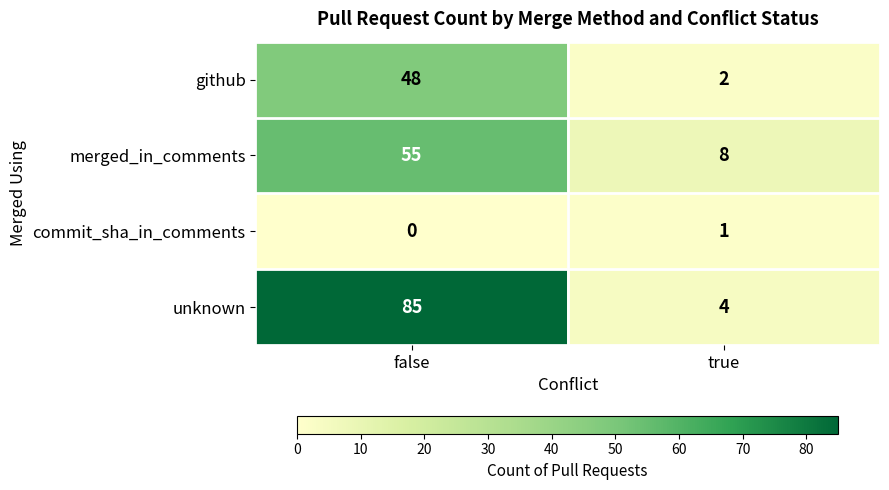

What is the difference between the maximum and minimum values in the github series?

46